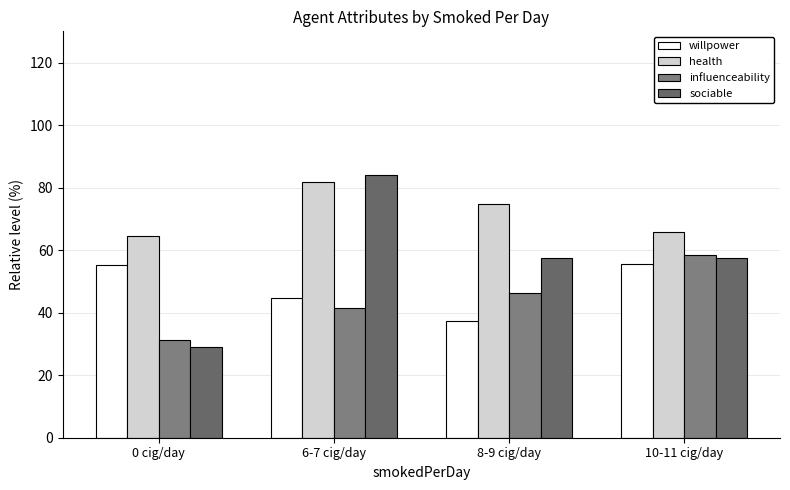

What is the difference between the second highest and second lowest values in the health series?

9.0